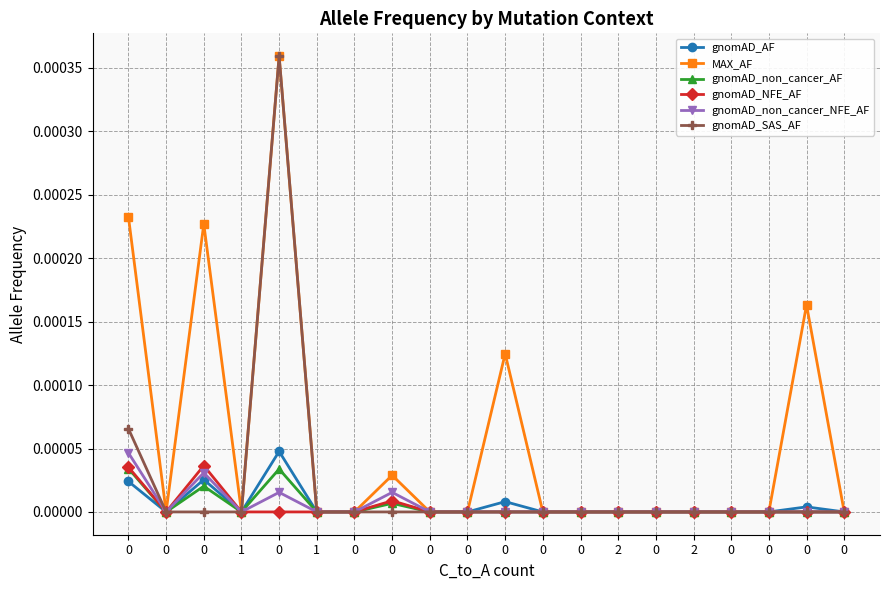

True or false: gnomAD_SAS_AF has a value of 0.0 at 0.

False